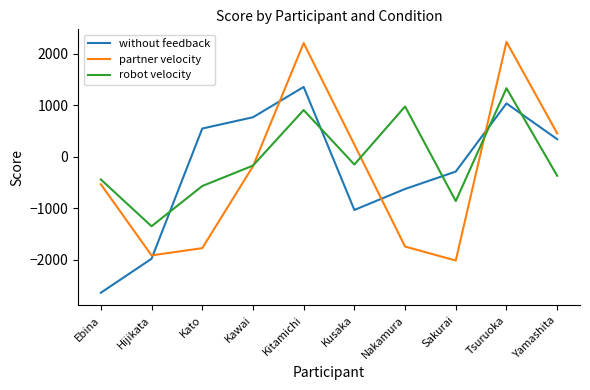

True or false: robot velocity has a value of 2189.8 at Tsuruoka.

False